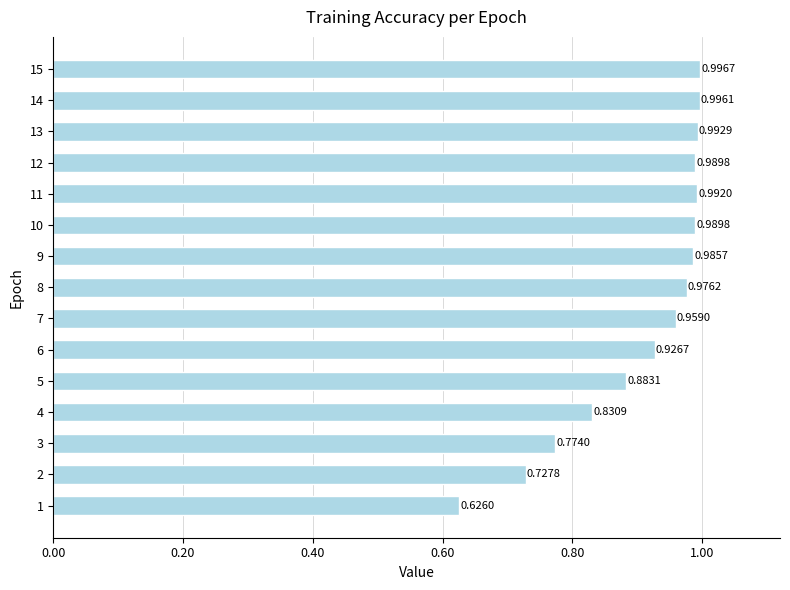

What is the difference between the second highest and minimum values?

0.4